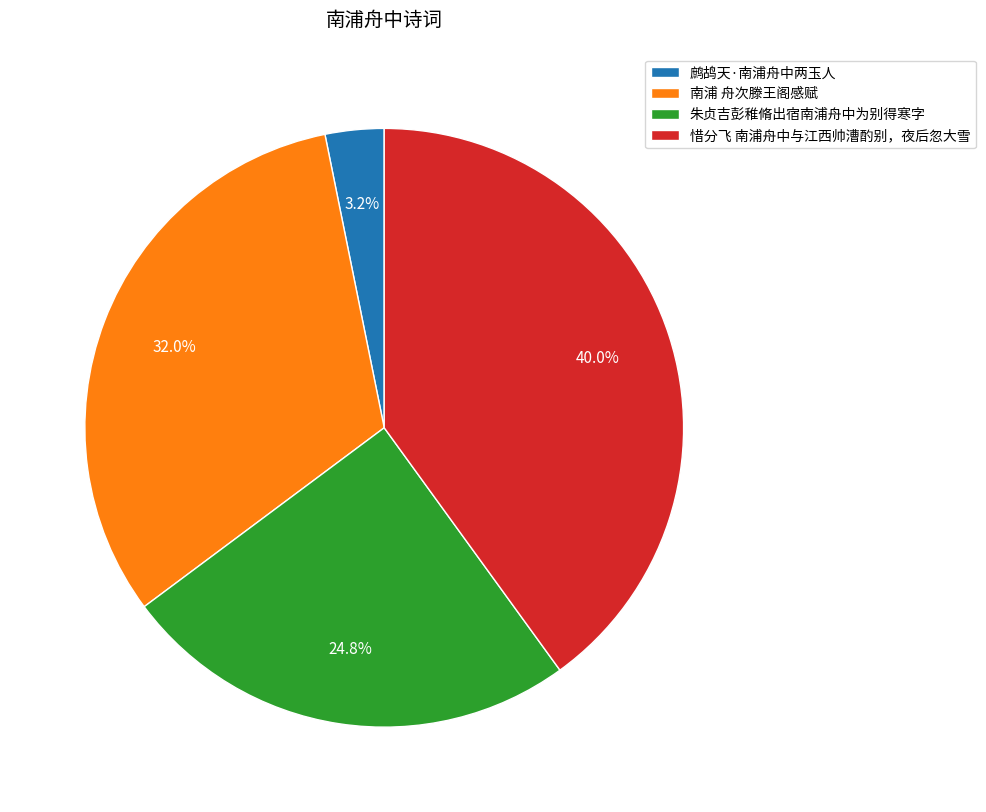

Combined, what portion of the pie is 朱贞吉彭稚脩出宿南浦舟中为别得寒字 and 鹧鸪天·南浦舟中两玉人?

28.0%